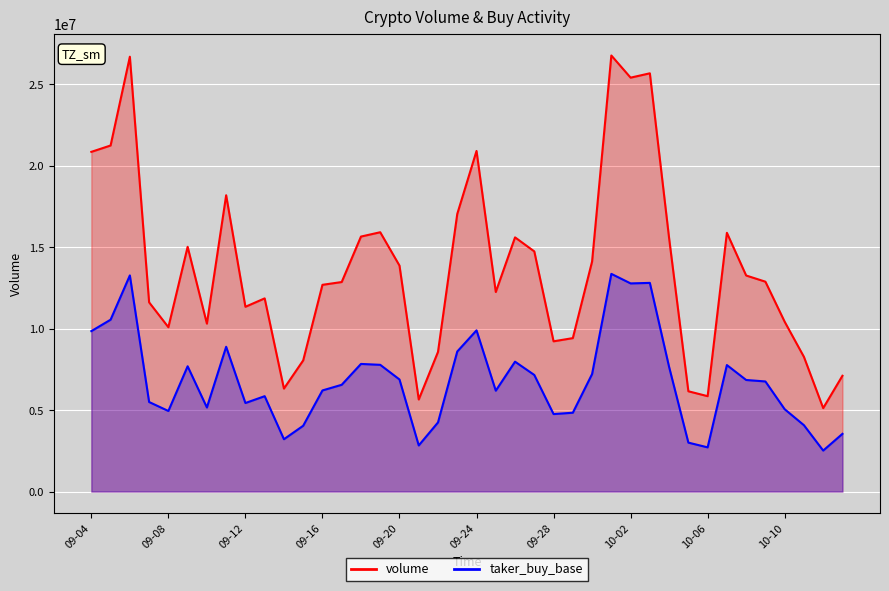

List the labels in order of volume value, smallest first.

2024-10-12, 2024-09-21, 2024-10-06, 2024-10-05, 2024-09-14, 2024-10-13, 2024-09-15, 2024-10-11, 2024-09-22, 2024-09-28, 2024-09-29, 2024-09-08, 2024-09-10, 2024-10-10, 2024-09-12, 2024-09-07, 2024-09-13, 2024-09-25, 2024-09-16, 2024-09-17, 2024-10-09, 2024-10-08, 2024-09-20, 2024-09-30, 2024-09-27, 2024-09-09, 2024-10-04, 2024-09-26, 2024-09-18, 2024-10-07, 2024-09-19, 2024-09-23, 2024-09-11, 2024-09-04, 2024-09-24, 2024-09-05, 2024-10-02, 2024-10-03, 2024-09-06, 2024-10-01